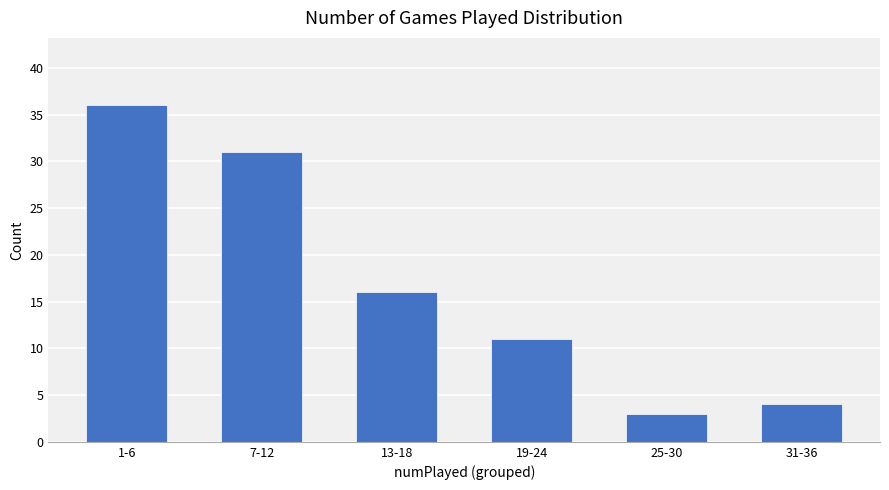

What is the label of the 2nd bar from the right?

25-30